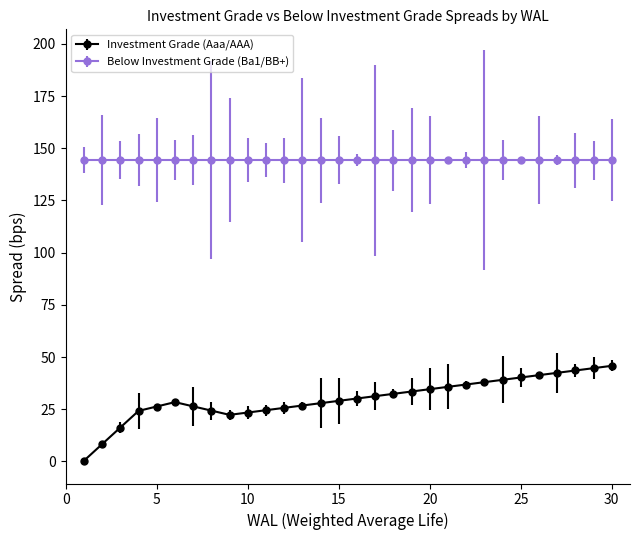

Which series has the largest range (max minus min)?

Investment Grade (Aaa/AAA)